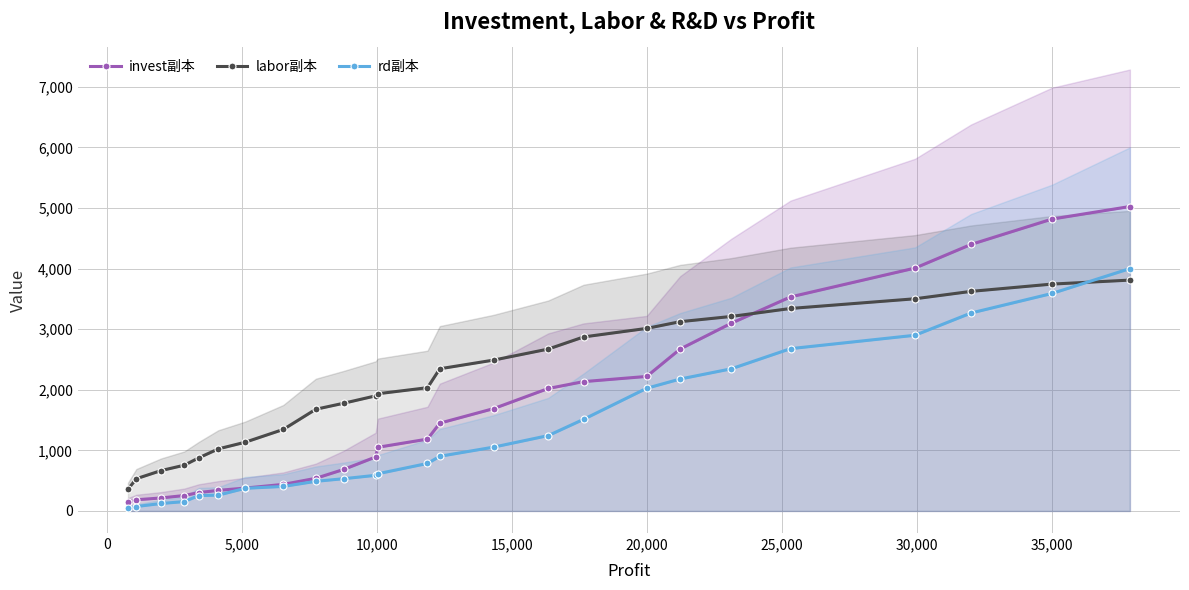

The invest副本 series shows 3866.9 at 17. True or false?

False